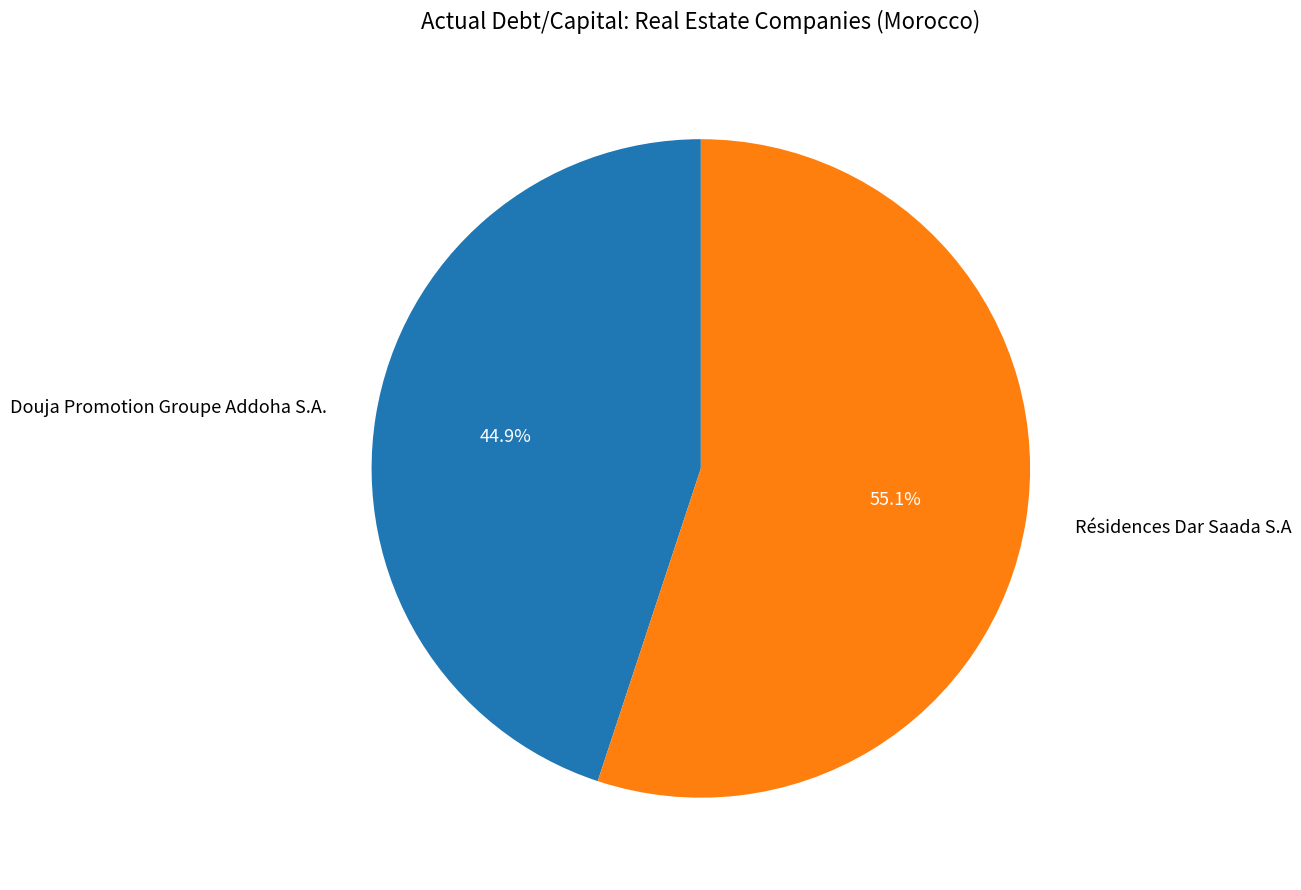

What is the largest slice in the pie chart?

Résidences Dar Saada S.A